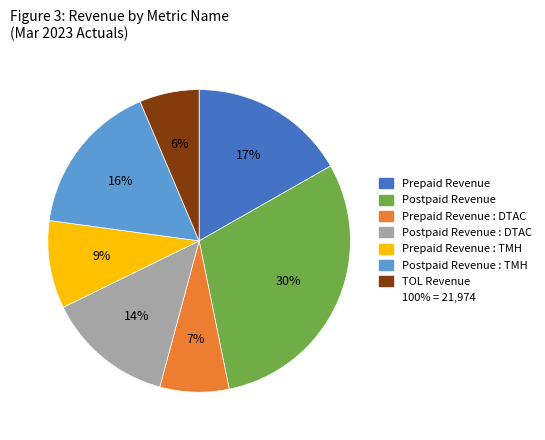

Does any single category account for the majority?

No